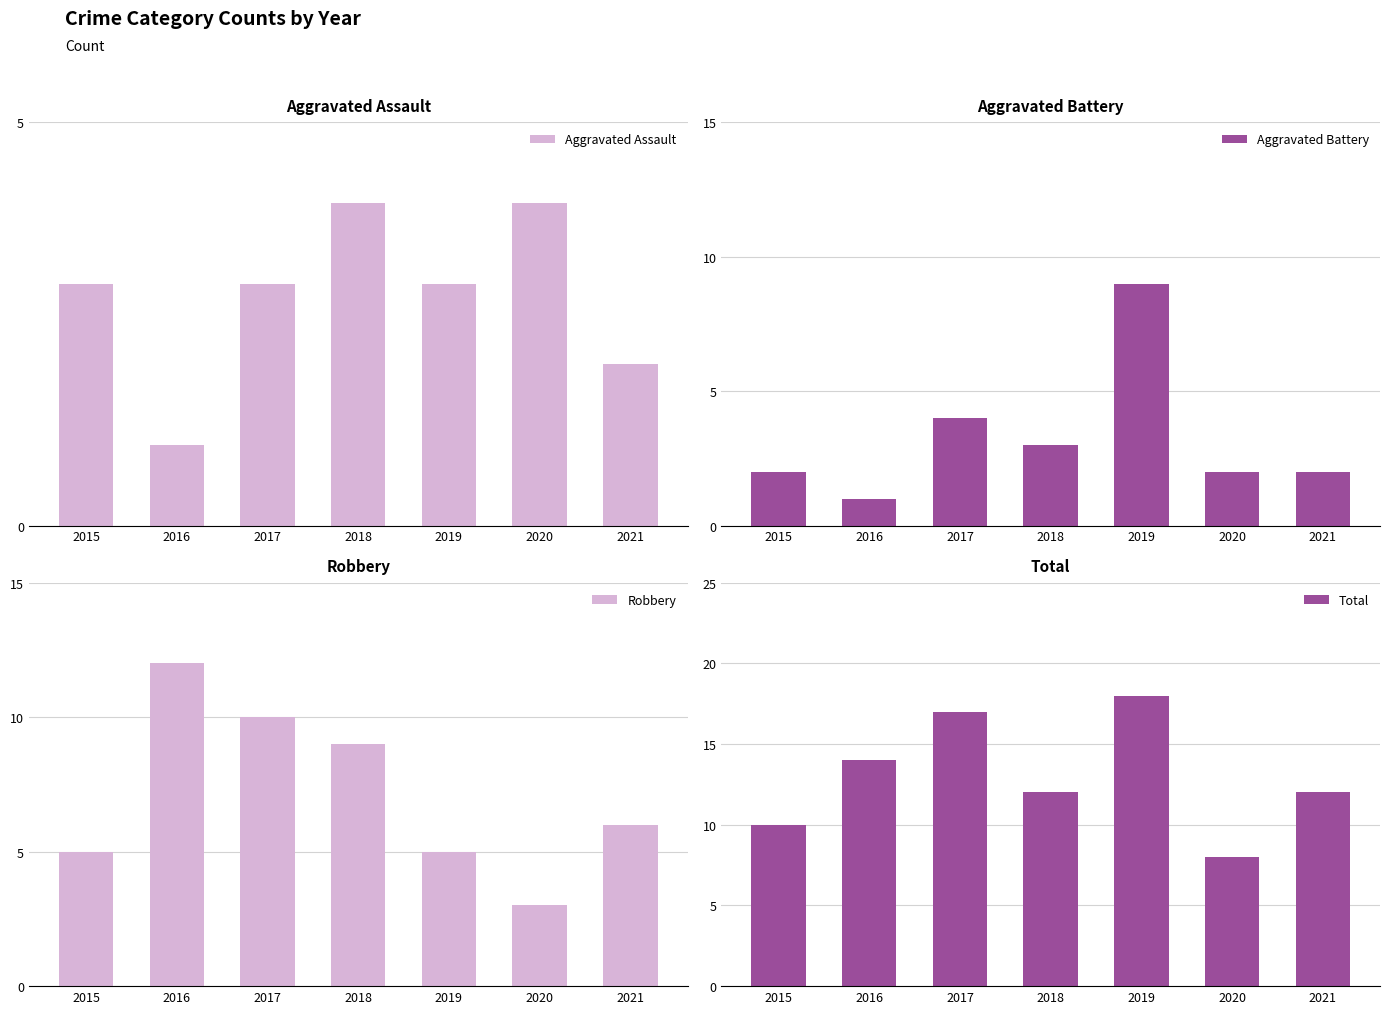

What is the minimum value for Total?

8